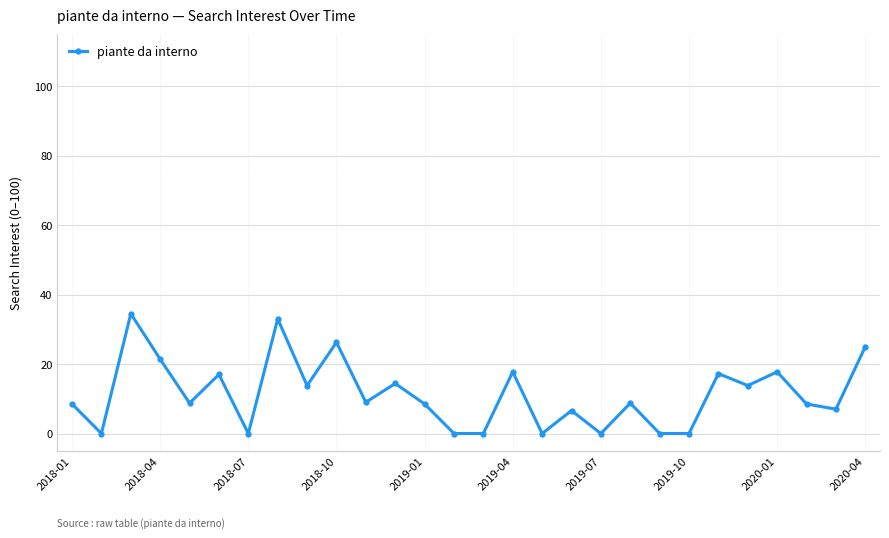

What is the greatest value displayed?

34.5